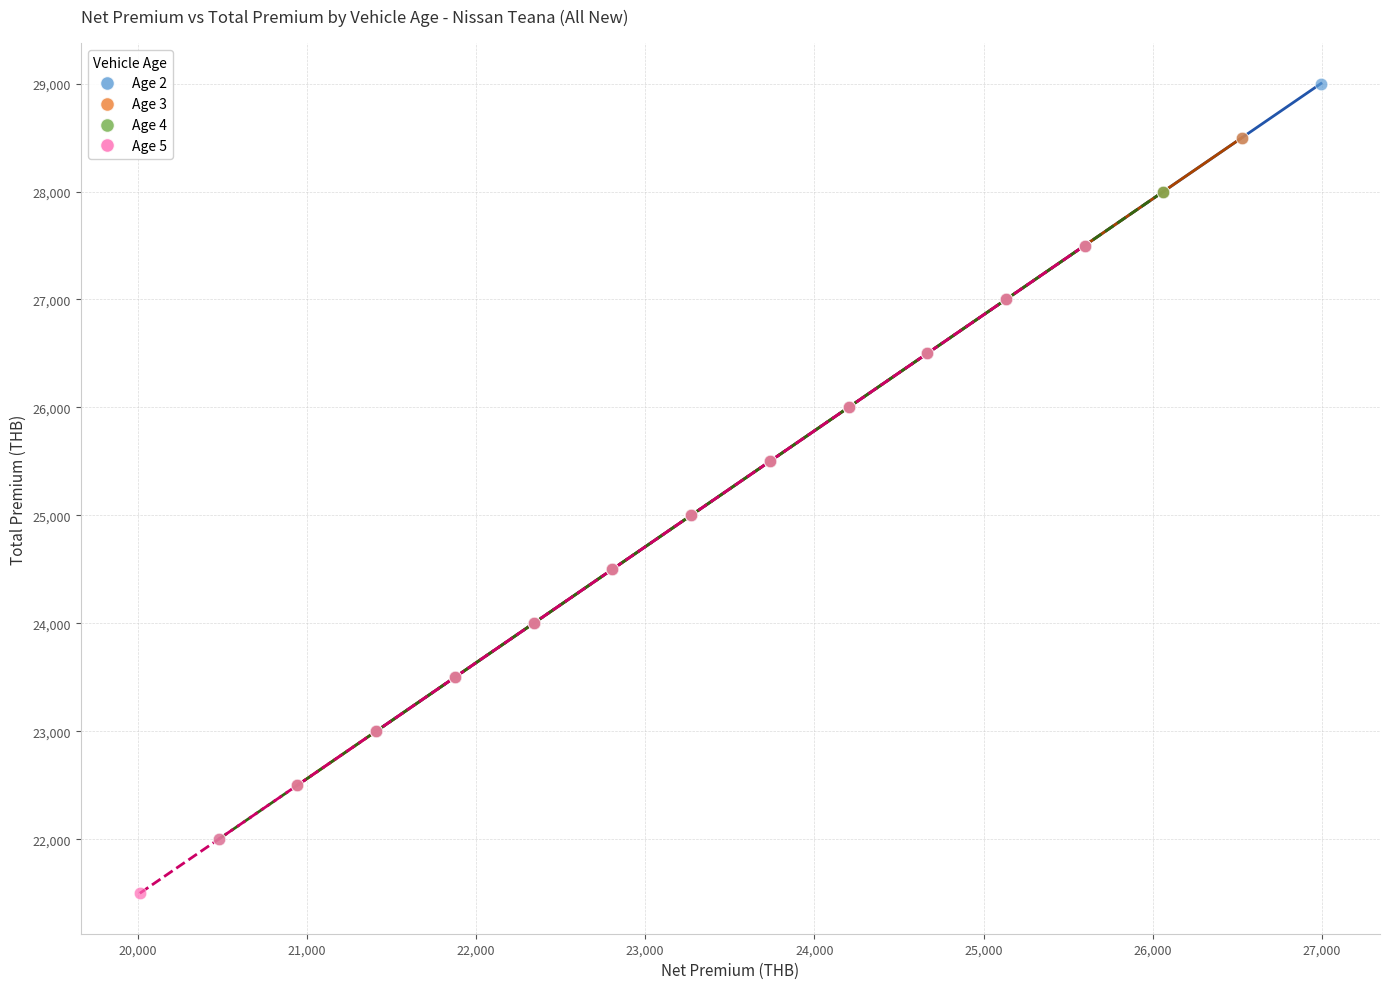

Which series contains the lowest Y value?

Age 5